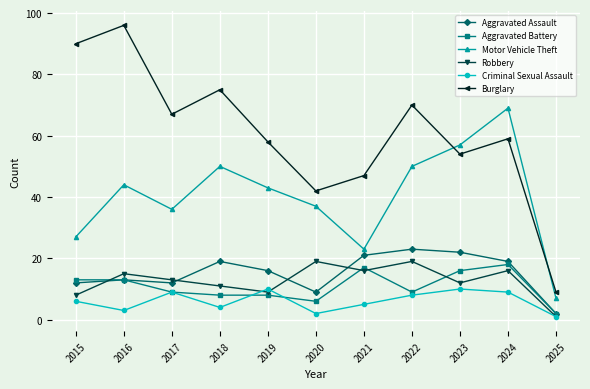

What is the greatest value displayed?

96